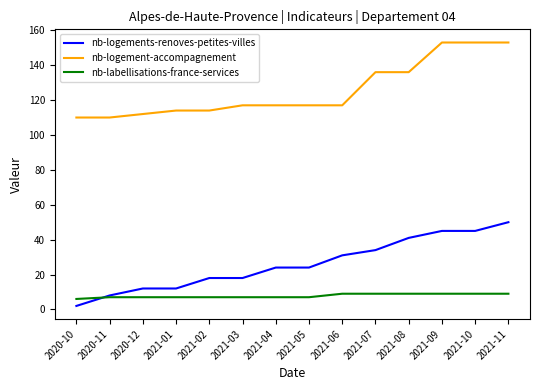

What are all the series names shown in the legend?

nb-logements-renoves-petites-villes, nb-logement-accompagnement, nb-labellisations-france-services